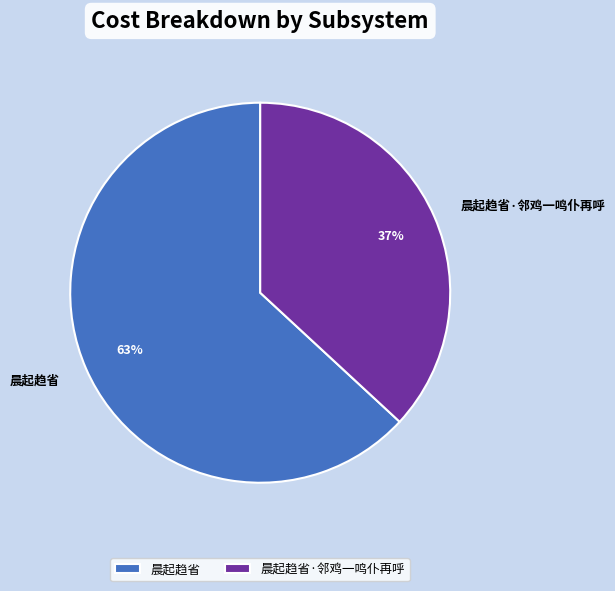

How many slices are in this pie chart?

2